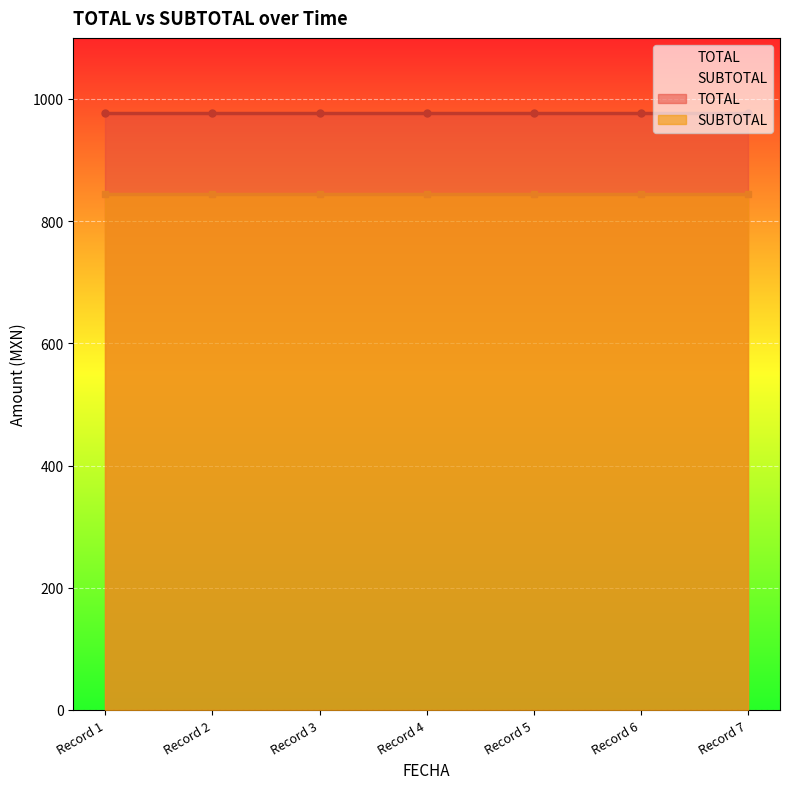

Reading left to right, list all the values displayed in this chart.

TOTAL: 976.5	976.5	976.5	976.5	976.5	976.5	976.5
SUBTOTAL: 845.0	845.0	845.0	845.0	845.0	845.0	845.0